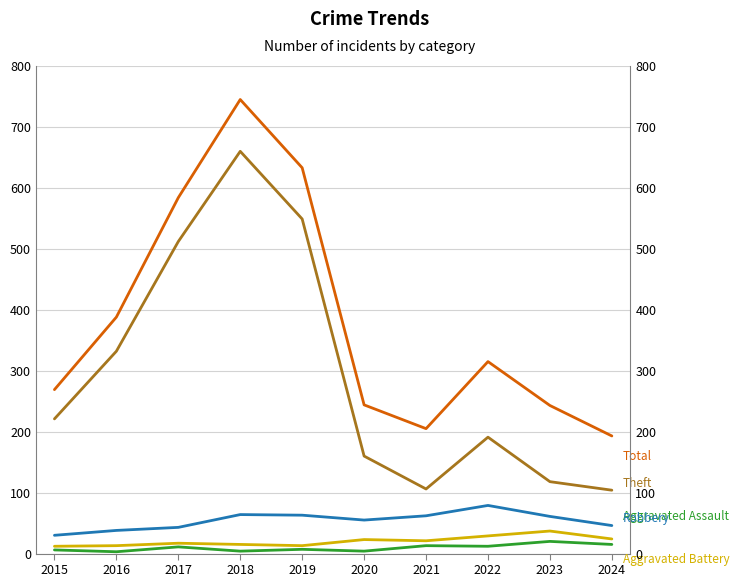

Which category has the highest value in the Aggravated Assault series?

2023